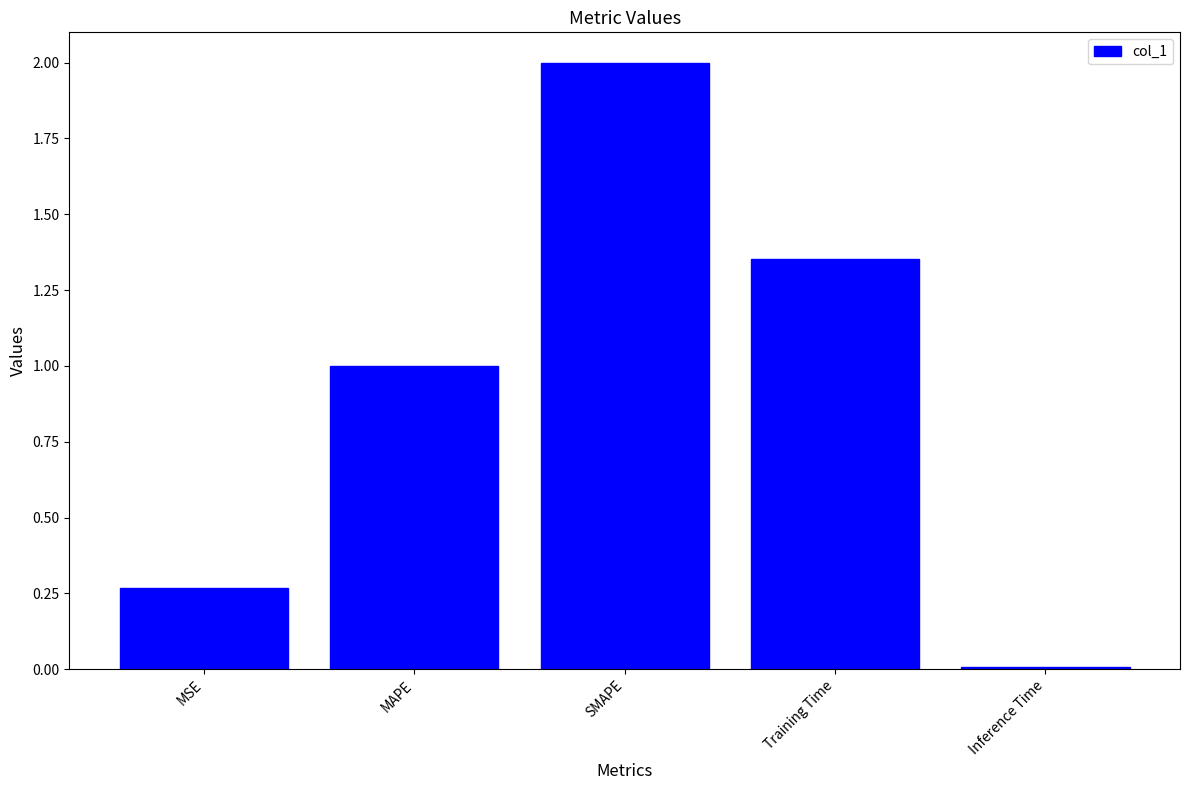

The value at Training Time is 2.3. True or false?

False